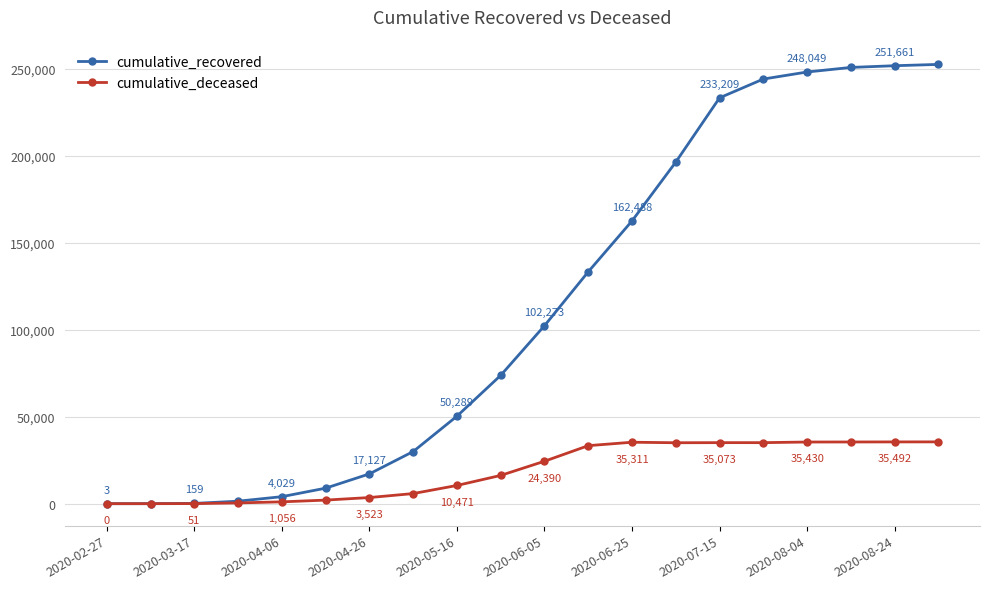

Which series has the largest total across all categories?

cumulative_recovered